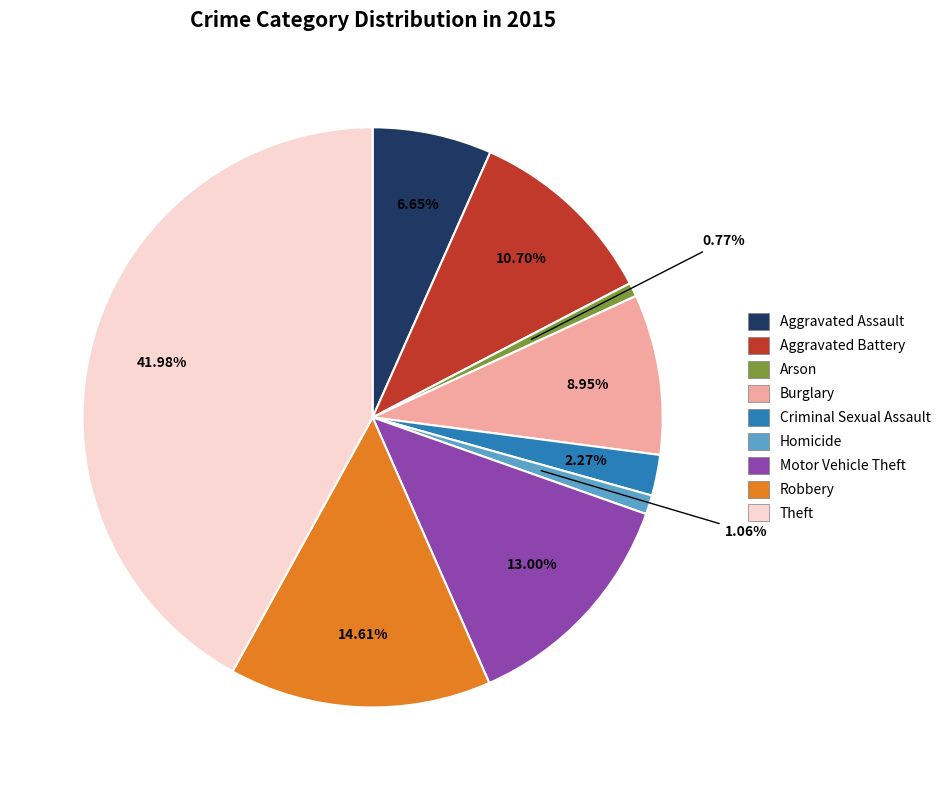

Which has a higher value, Motor Vehicle Theft or Aggravated Battery?

Motor Vehicle Theft